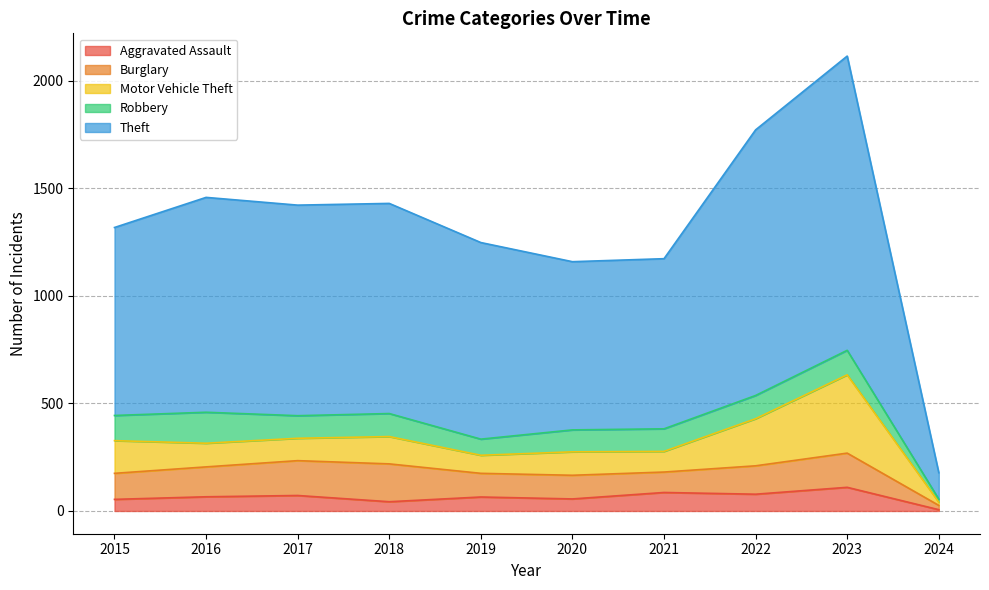

Is the value of Theft at 2021 greater than the value of Burglary at 2016?

Yes